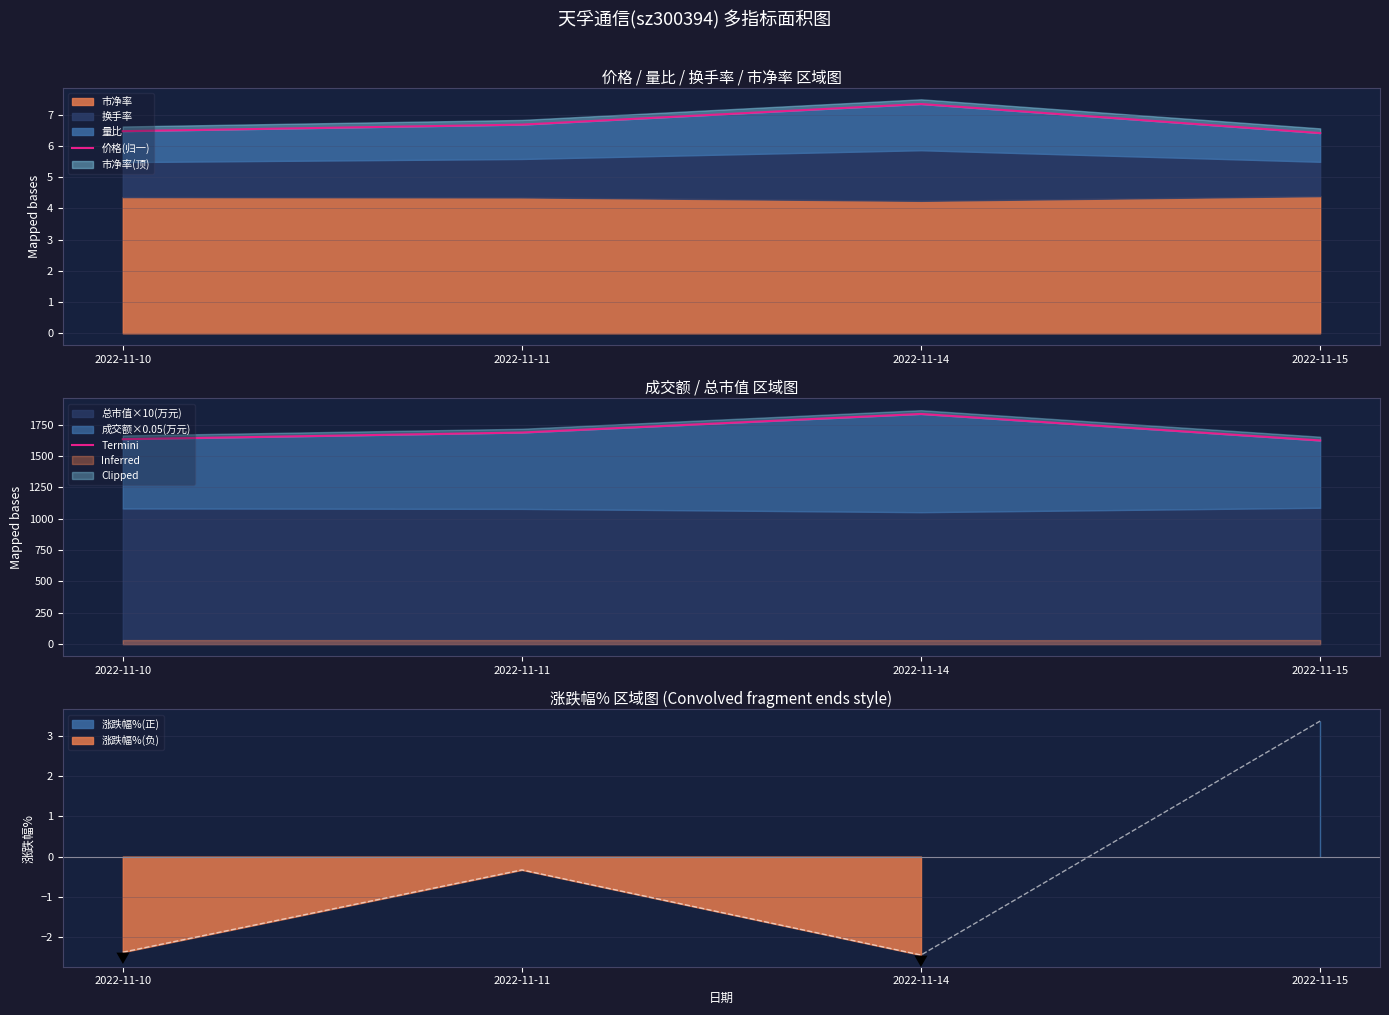

True or false: Termini and 价格(归一) intersect in this chart.

False